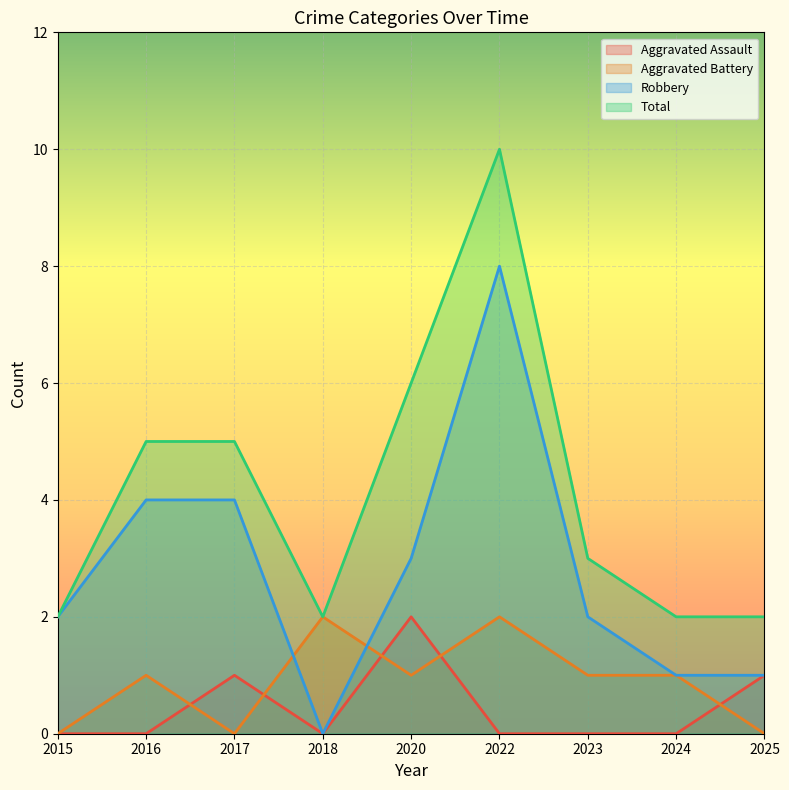

What is the difference between the highest and lowest values at 2025?

2